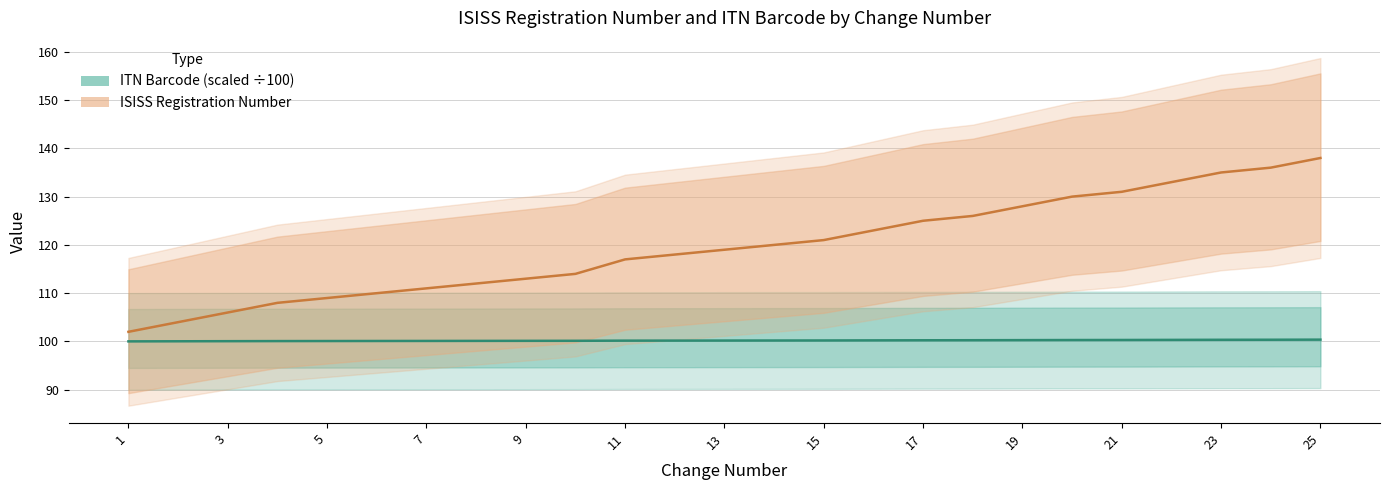

At which label is ISISS Registration Number closest to 100?

1